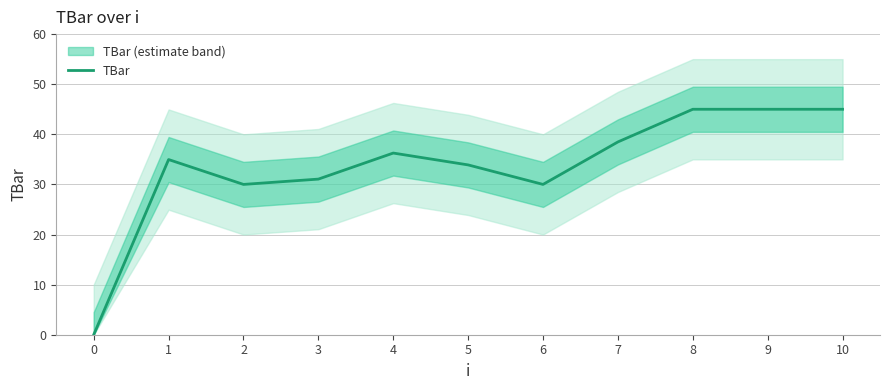

How many points are lower than both their immediate neighbors (excluding endpoints)?

2